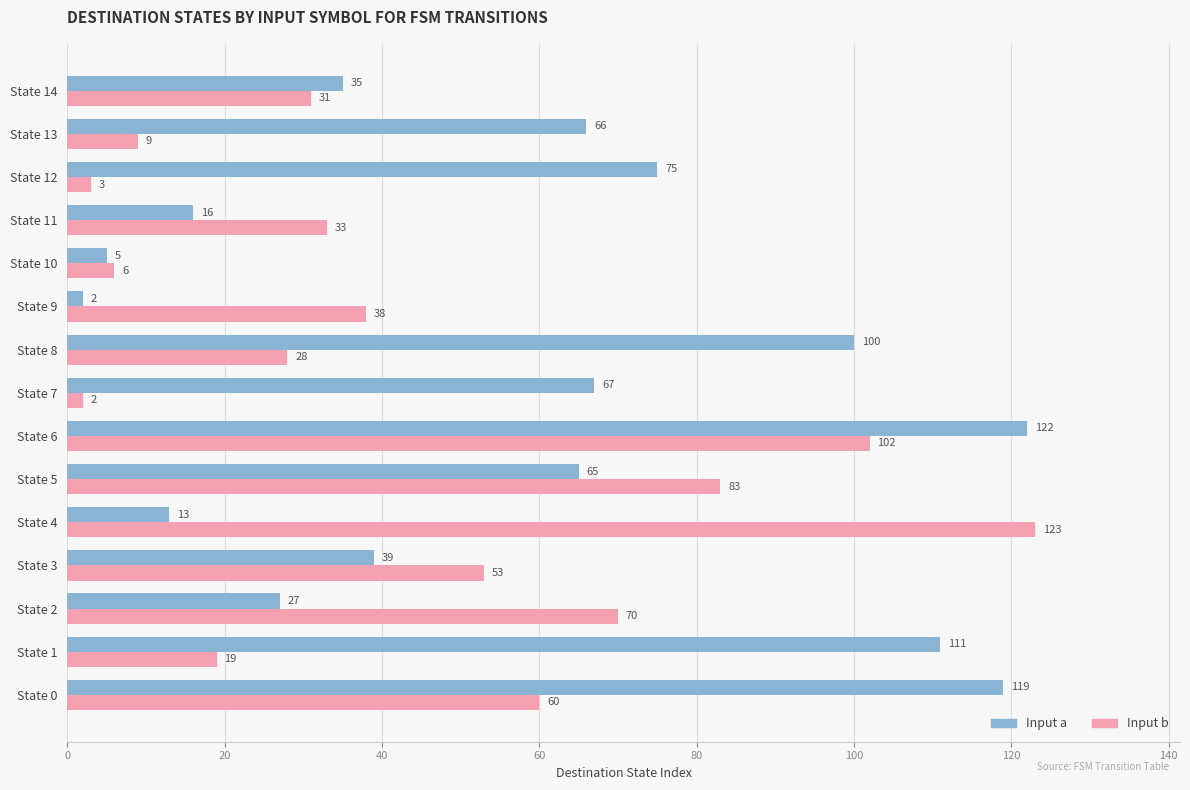

What is the difference between the maximum and second lowest values in the Input a series?

117